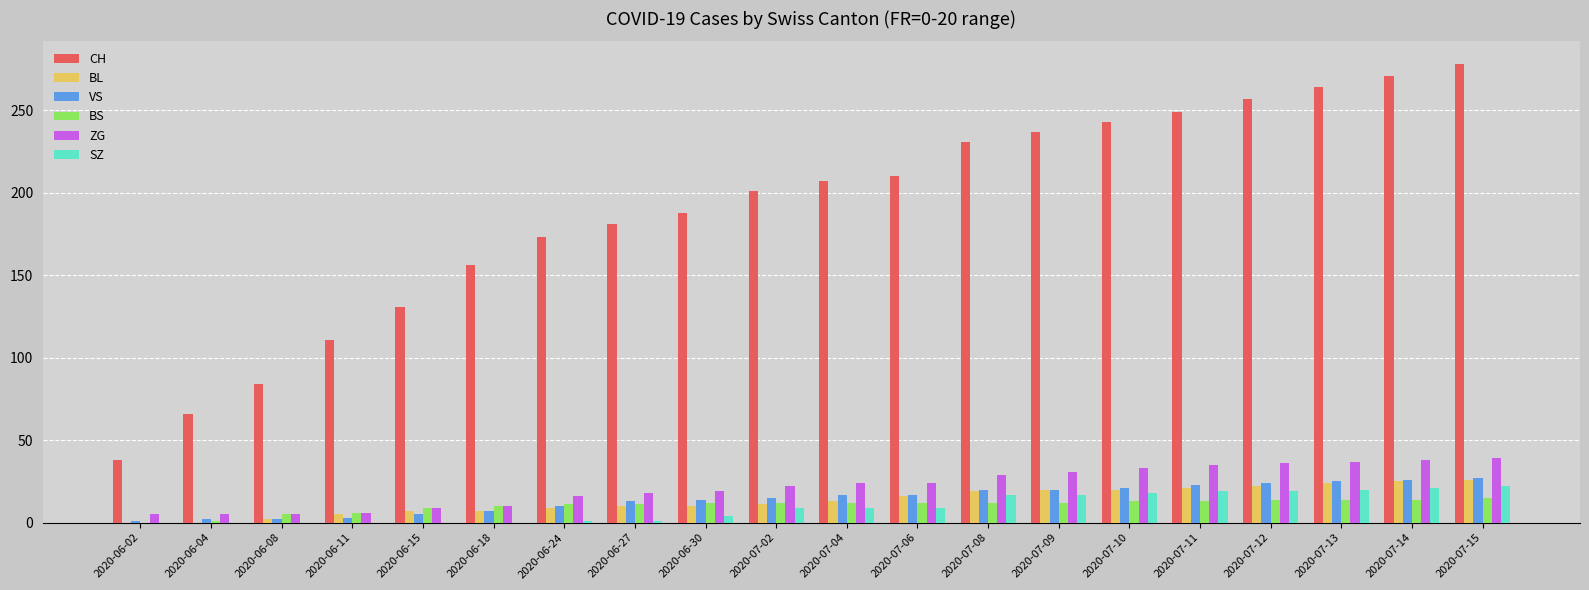

Is the value of SZ at 2020-06-04 greater than the value of BL at 2020-07-06?

No